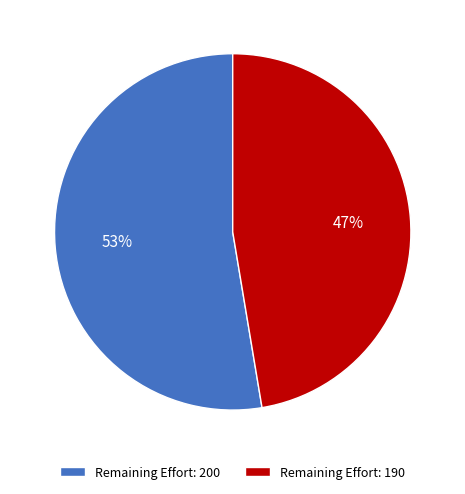

How many segments does this pie chart have?

2